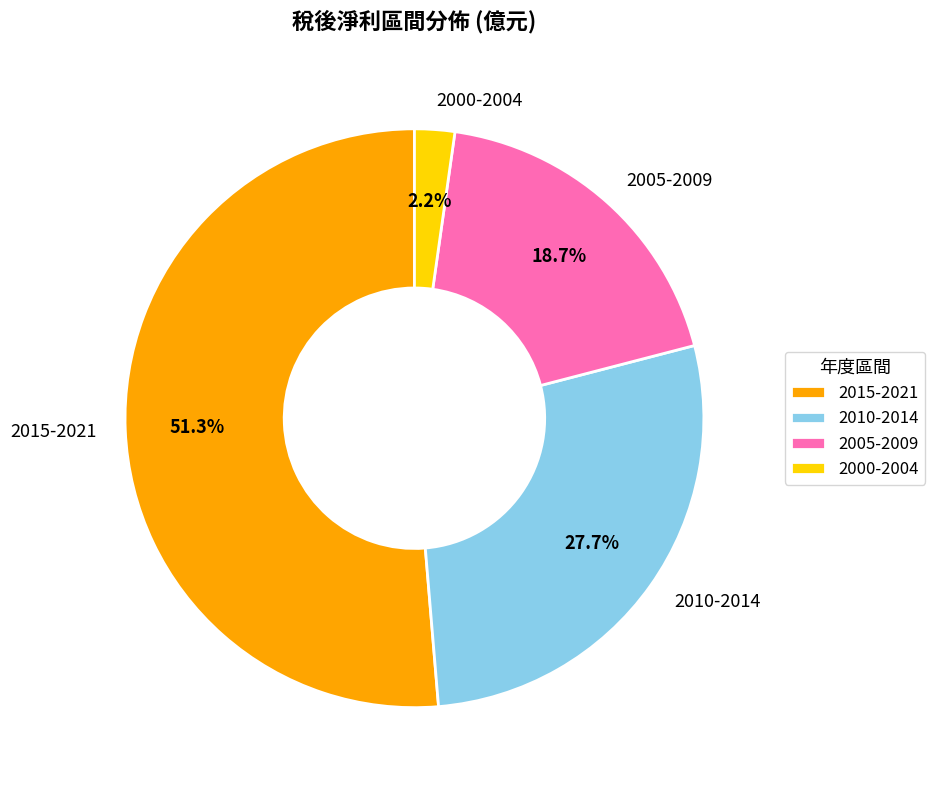

Which category has the biggest portion of the pie?

2015-2021